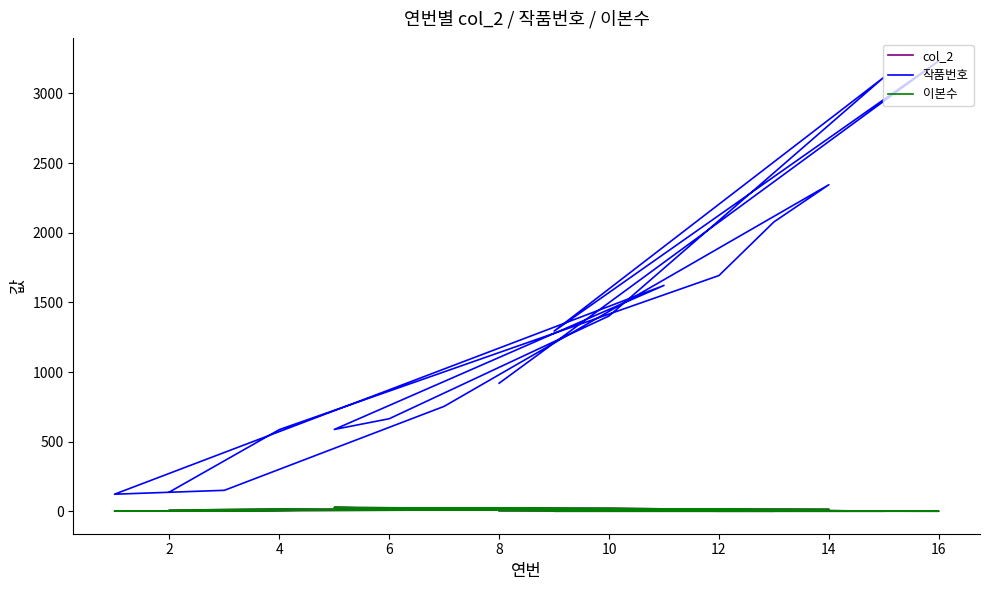

What is the difference between the second highest and minimum values in the col_2 series?

21